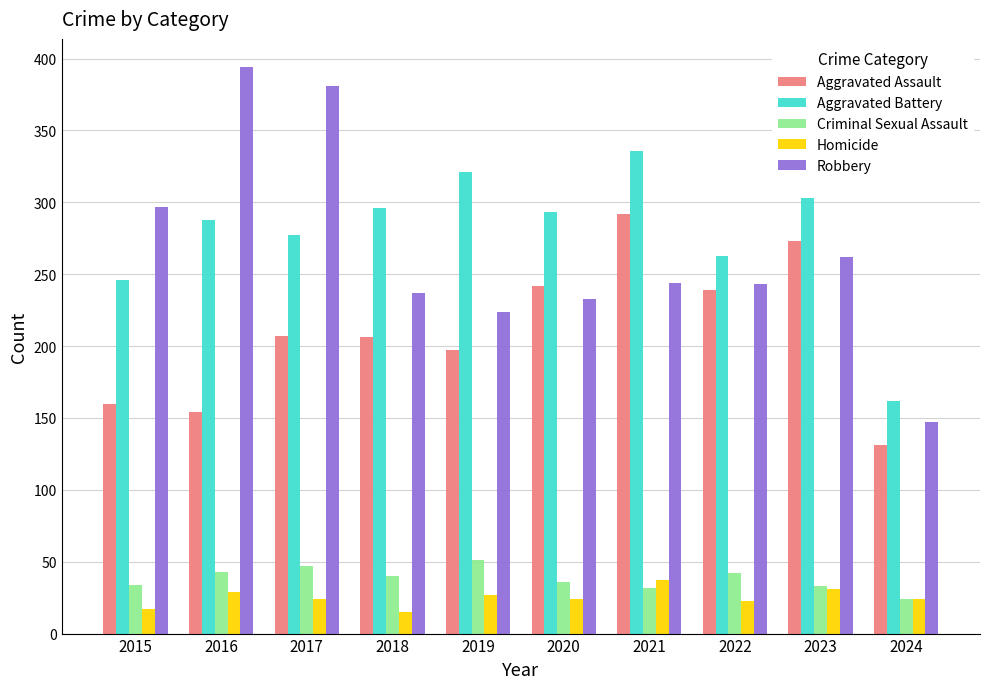

What is the total value across all series at 2022?

810